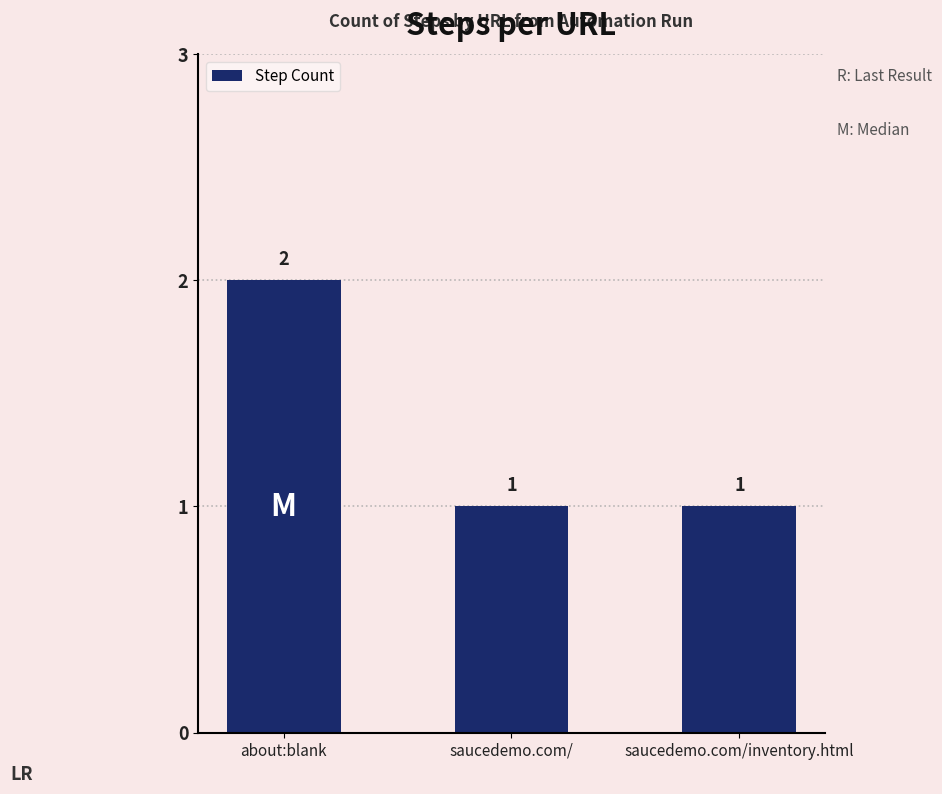

Count the number of categories in the chart.

3